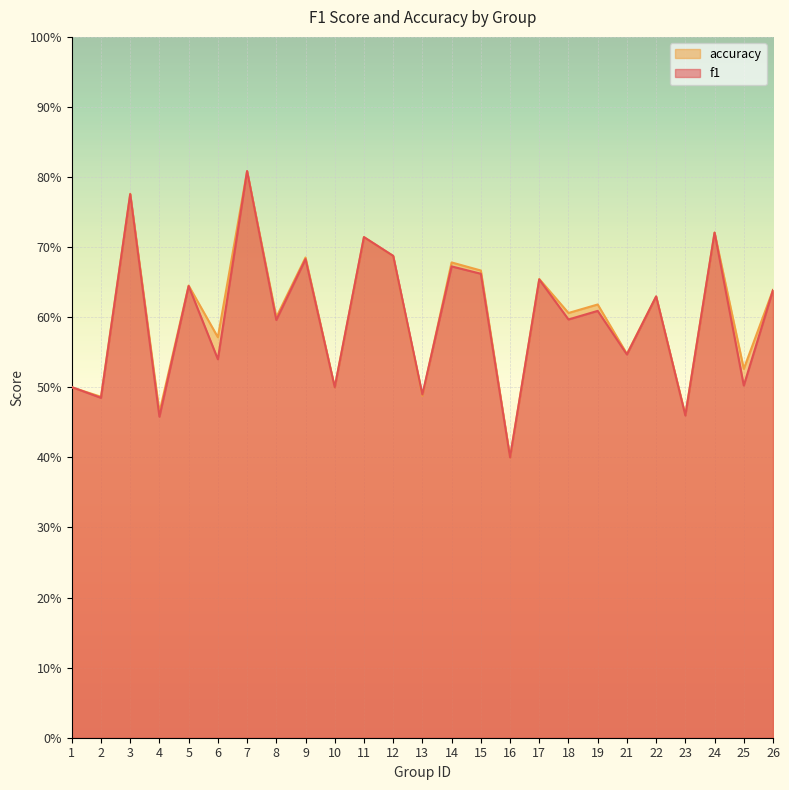

List the series in order of their overall mean, highest first.

accuracy, f1